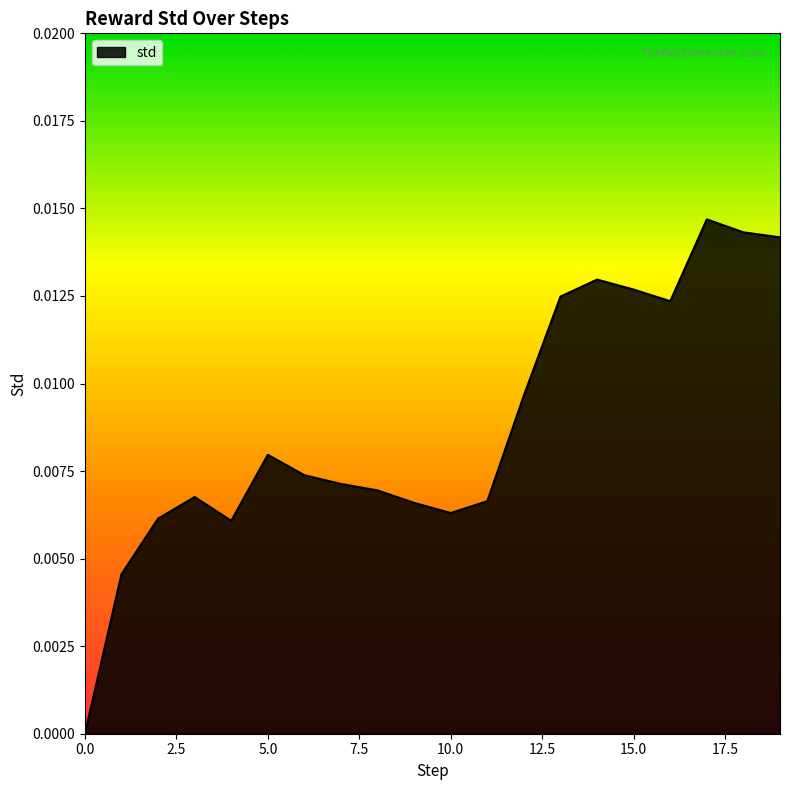

Is this an area chart (filled region under the line)?

Yes